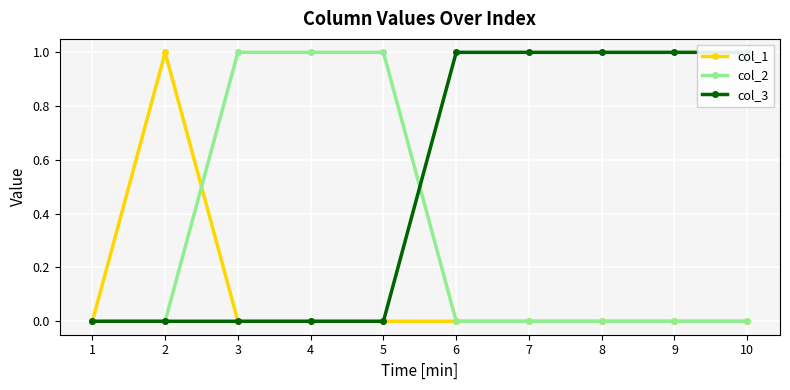

Is the value of col_3 at 5 greater than the value of col_1 at 9?

No